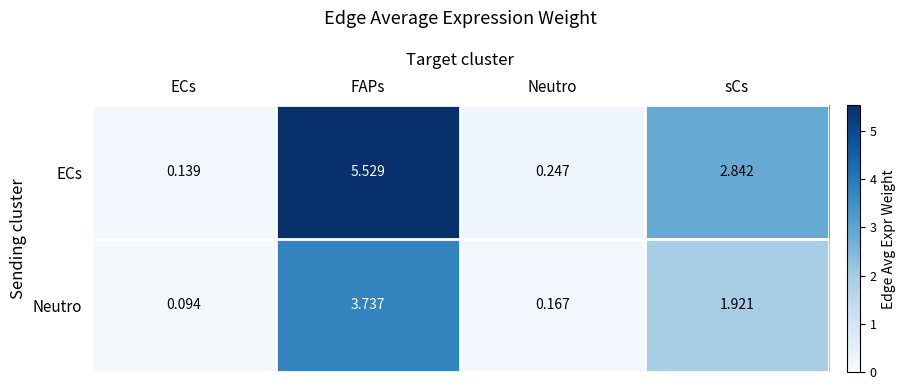

Which category has the highest value across all series?

FAPs